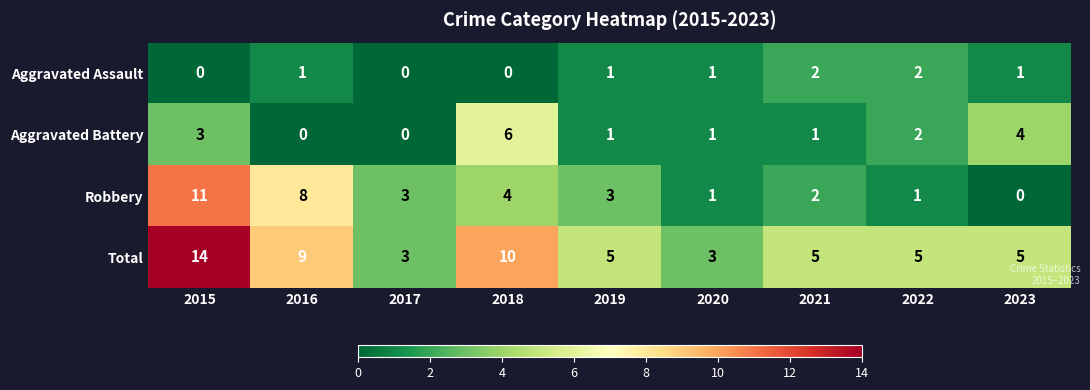

How many distinct data groups are displayed?

4